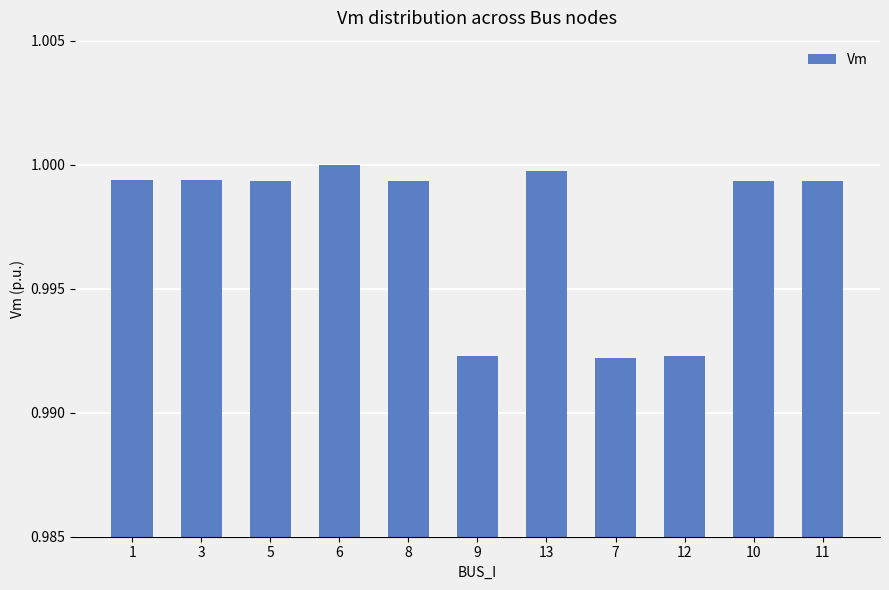

The value at 6 is 1.7. True or false?

False